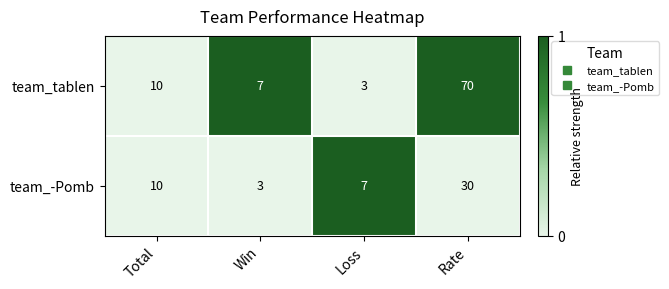

Reading left to right, what are all the values shown in this chart?

team_tablen: 10	7	3	70
team_-Pomb: 10	3	7	30